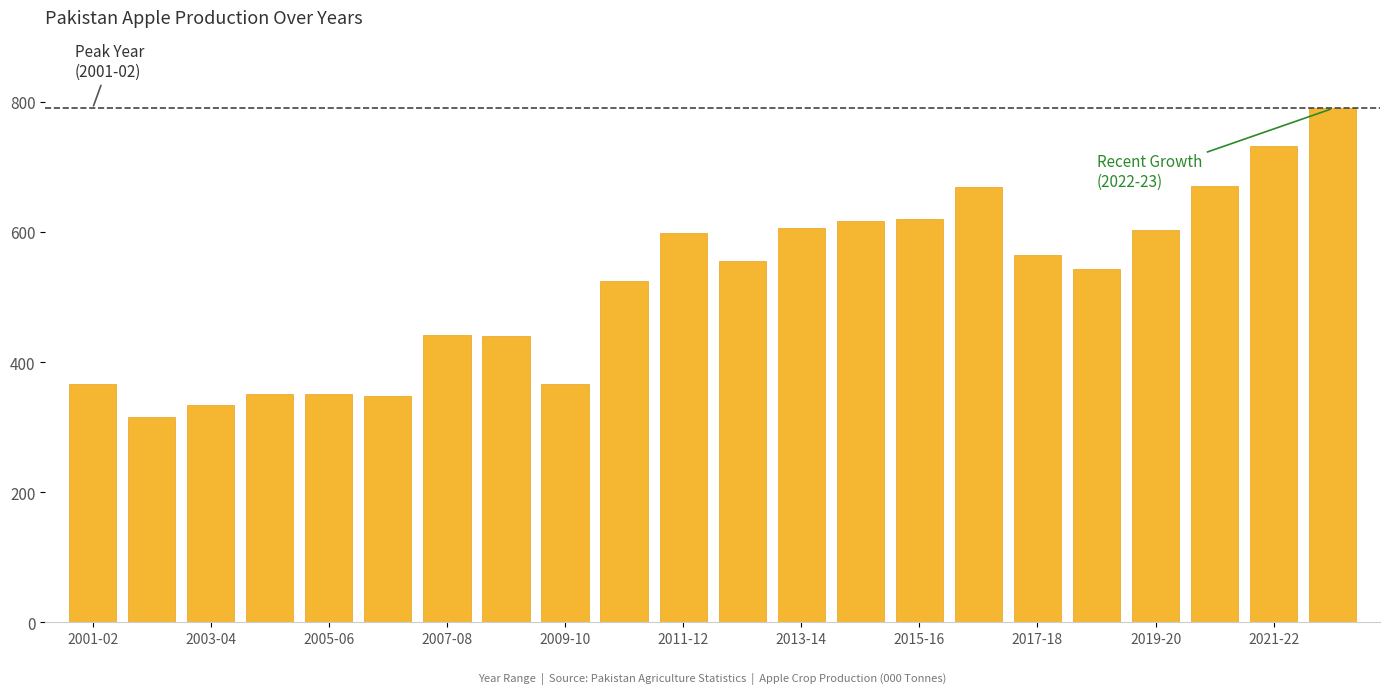

How many bars are there in total?

22